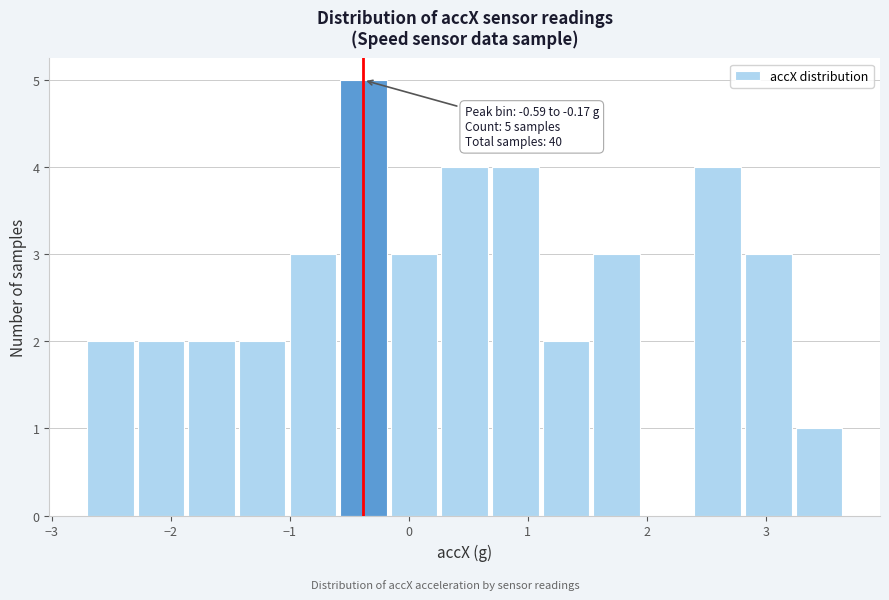

Over which range of the x-axis is the bar tallest?

-0.6 to -0.2